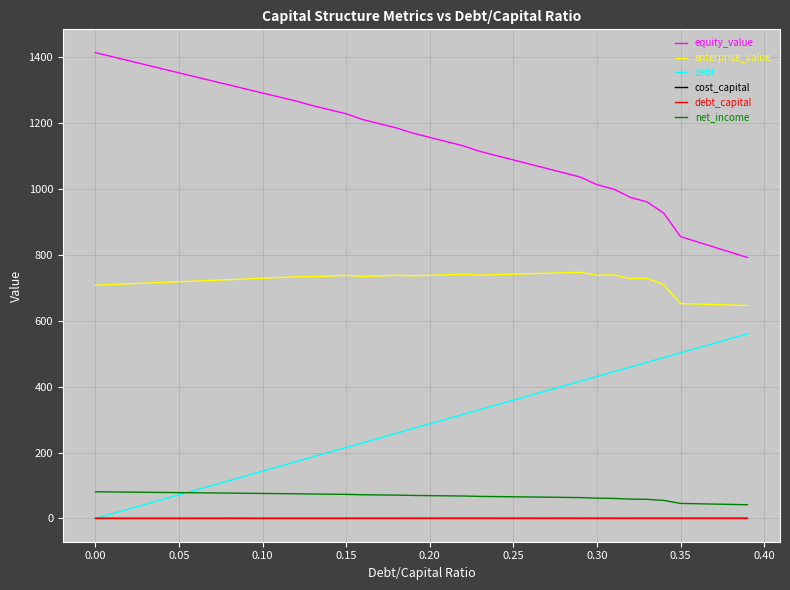

True or false: enterprise_value and debt_capital cross at least once.

False